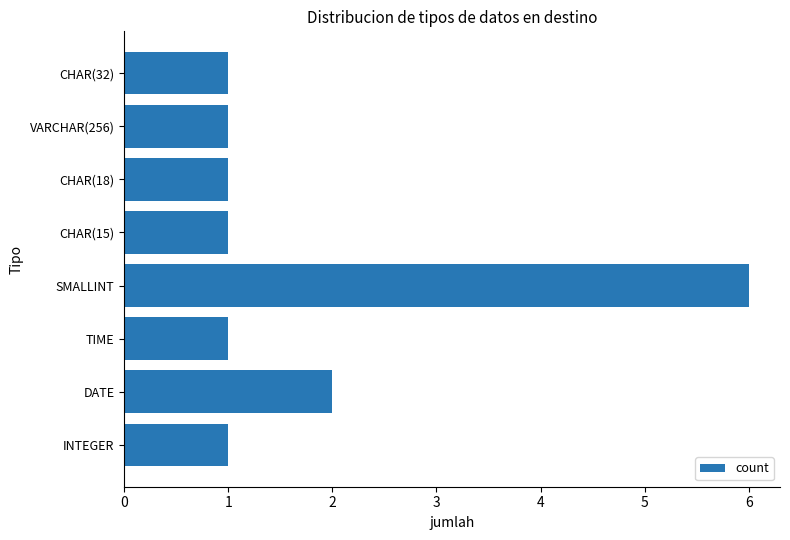

True or false: the data shows 6 at SMALLINT.

True